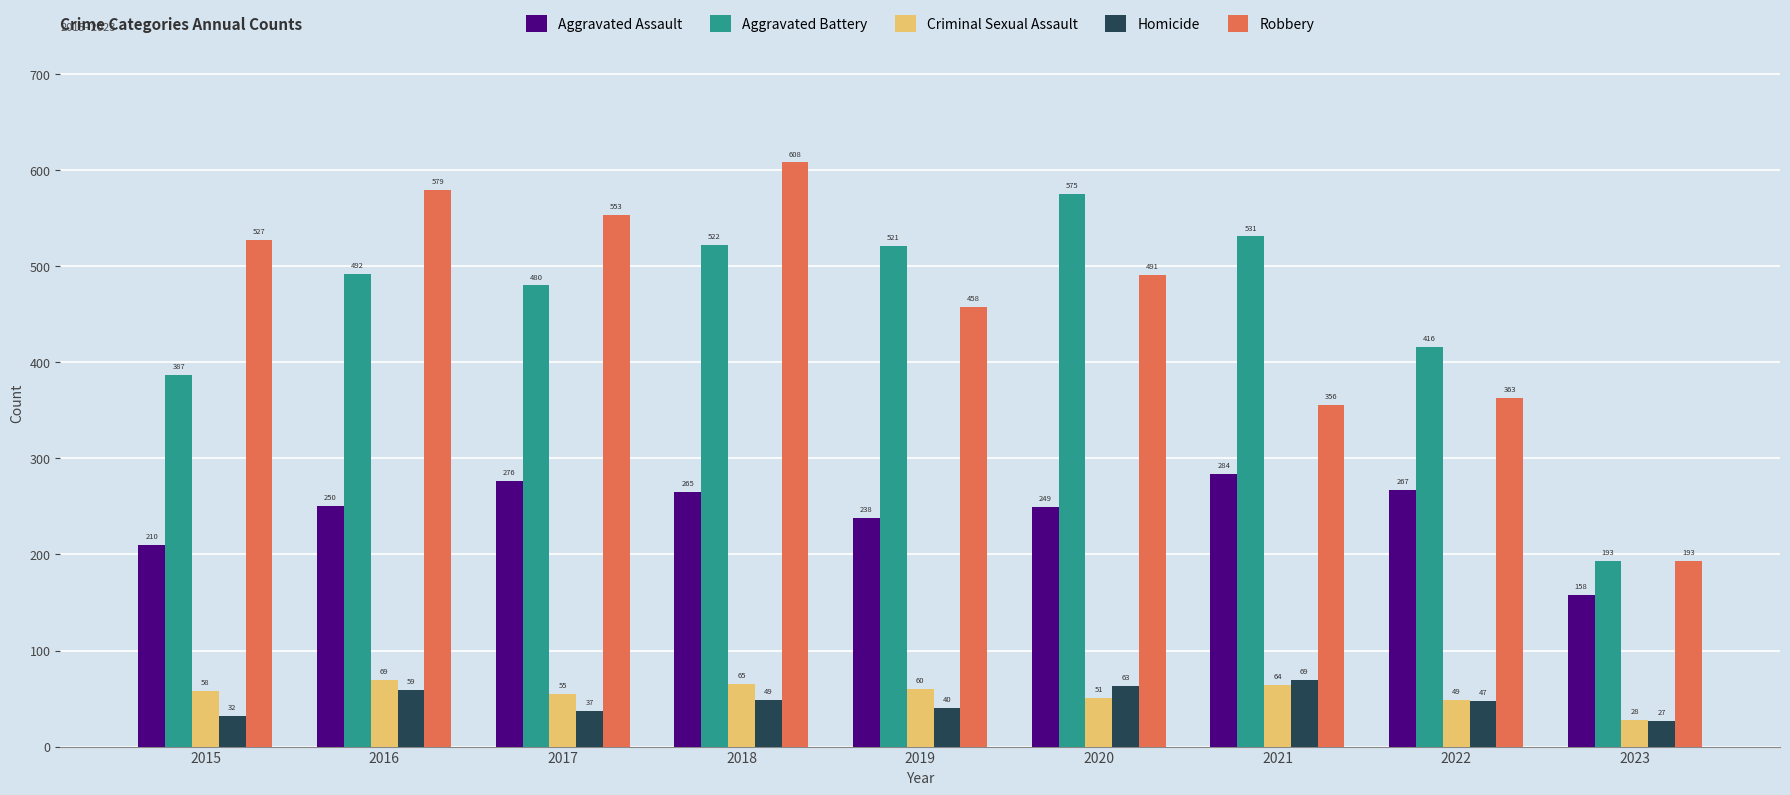

Reading left to right, list all the values displayed in this chart.

Aggravated Assault: 2015=210	2016=250	2017=276	2018=265	2019=238	2020=249	2021=284	2022=267	2023=158
Aggravated Battery: 2015=387	2016=492	2017=480	2018=522	2019=521	2020=575	2021=531	2022=416	2023=193
Criminal Sexual Assault: 2015=58	2016=69	2017=55	2018=65	2019=60	2020=51	2021=64	2022=49	2023=28
Homicide: 2015=32	2016=59	2017=37	2018=49	2019=40	2020=63	2021=69	2022=47	2023=27
Robbery: 2015=527	2016=579	2017=553	2018=608	2019=458	2020=491	2021=356	2022=363	2023=193